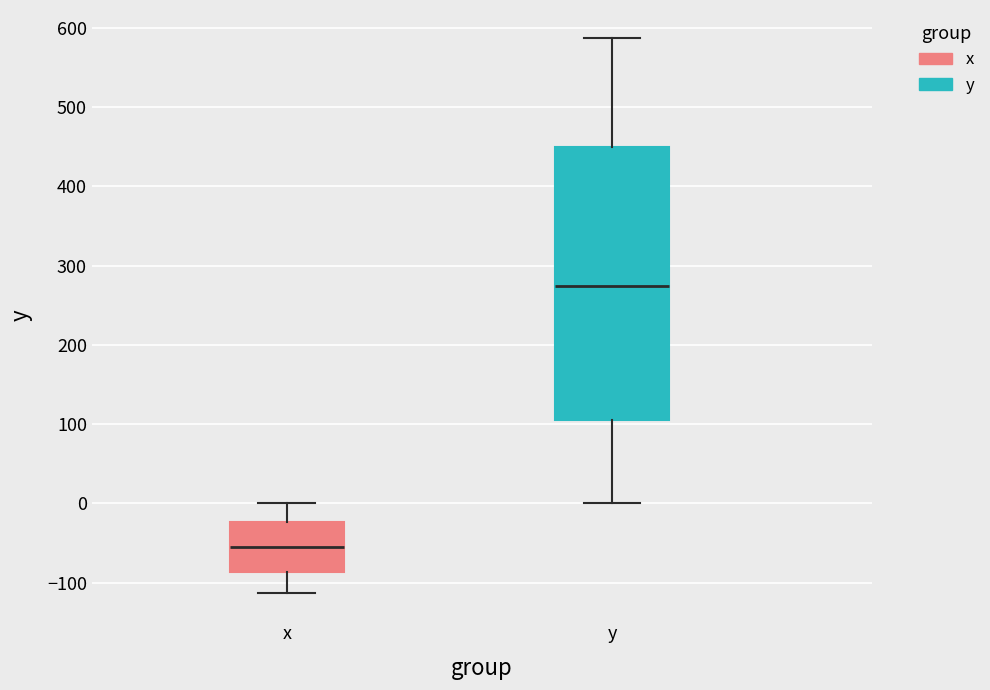

Reading left to right, transcribe this box plot: for each box, give where its median line is, the range the box spans, and where its two whiskers end, as read against the y-axis. The values are not printed on the chart, so give them approximately, as read against the axis.

x: median -50, box -90 to -20, whiskers -110 to 0
y: median 270, box 110 to 450, whiskers 0 to 590